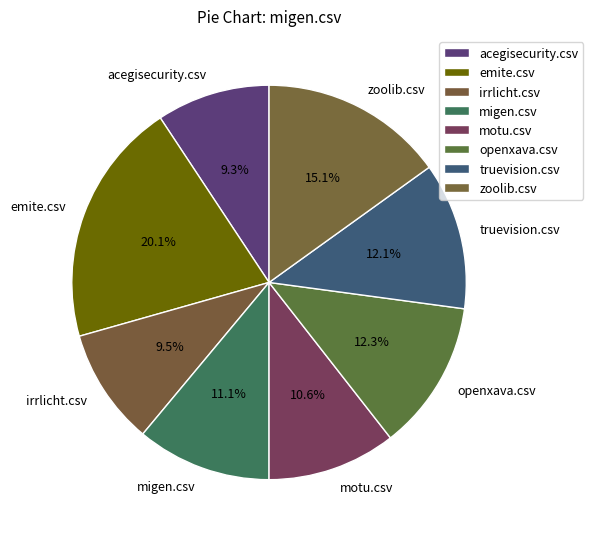

Does any single category account for the majority?

No